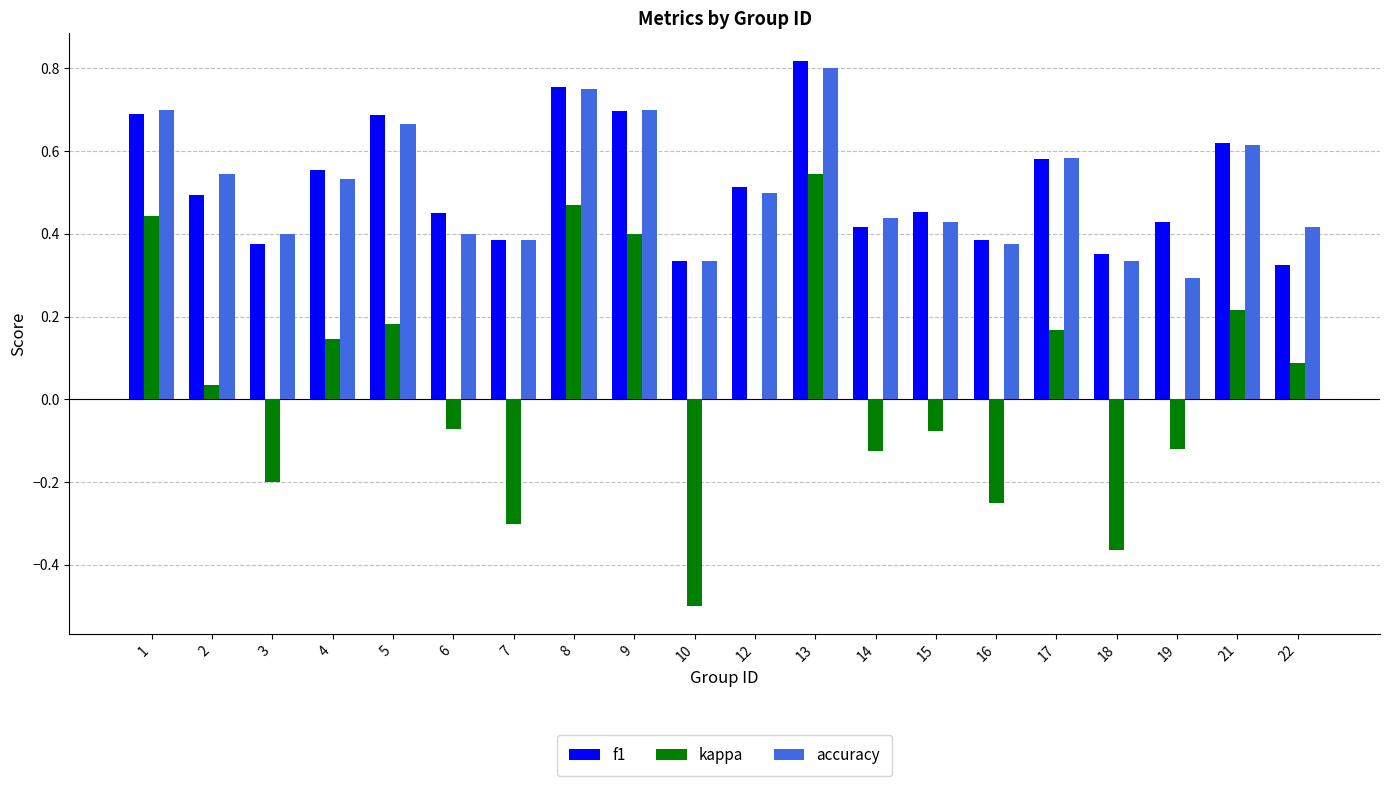

At which category is the sum across all series the highest?

13